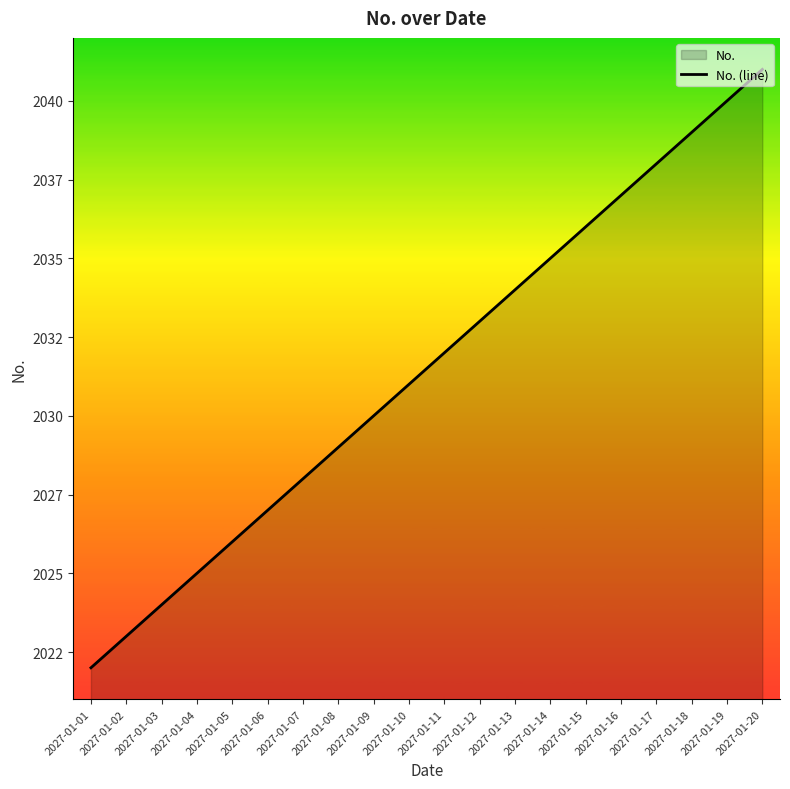

At which category does the chart reach its minimum across all series?

2027-01-01